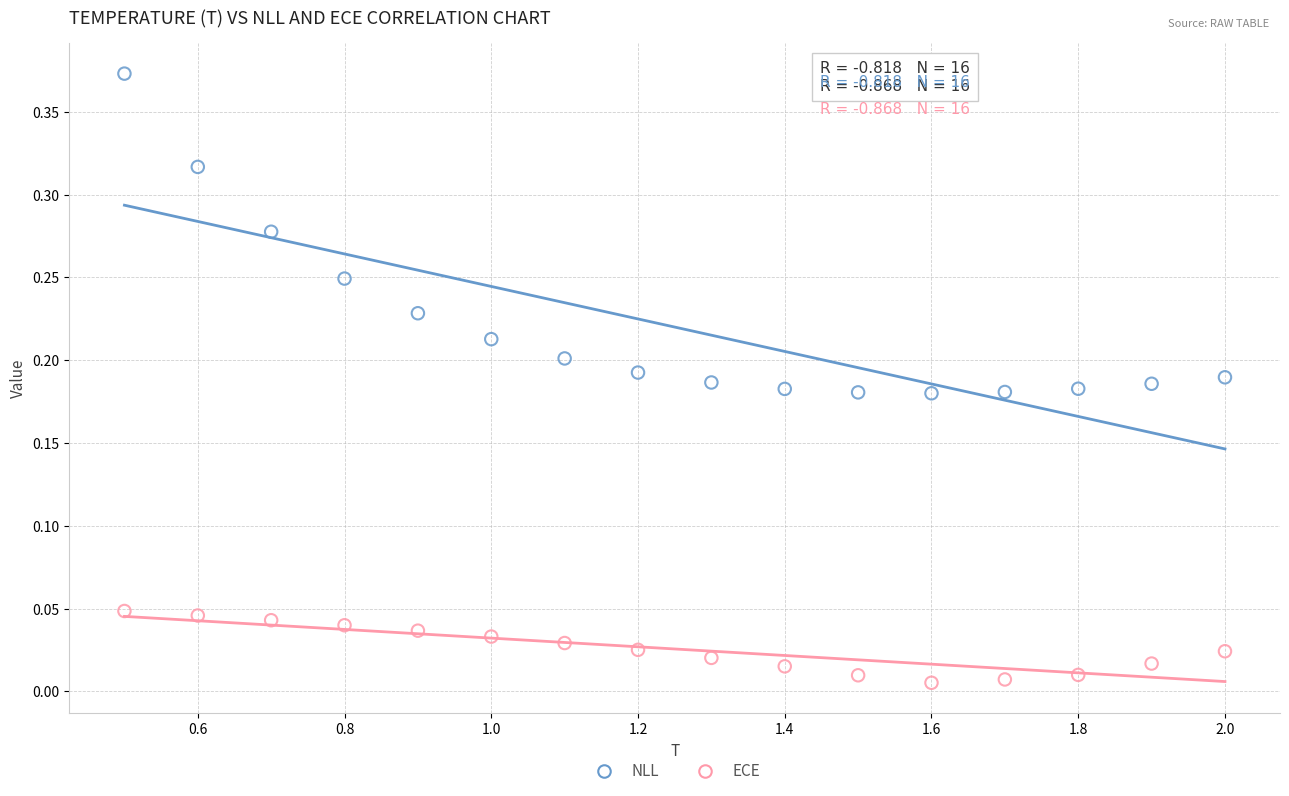

Which series has the largest Y range (max minus min)?

NLL